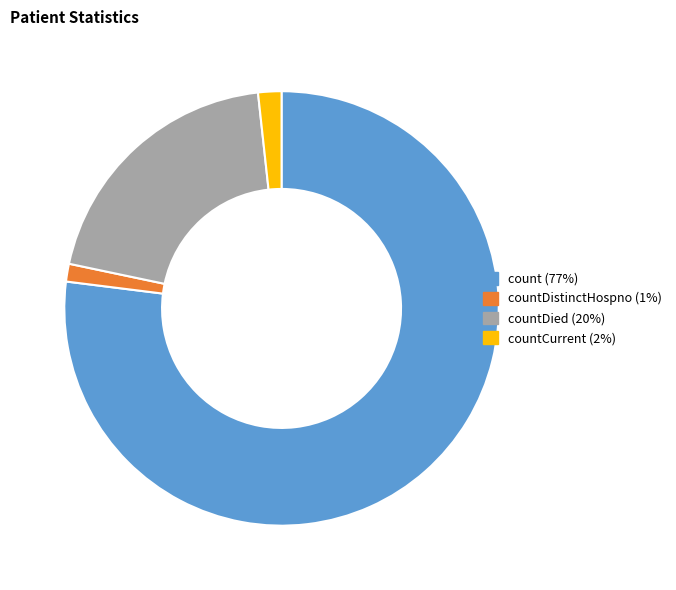

Is the sum of countDistinctHospno (1%) and countDied (20%) greater than half?

No